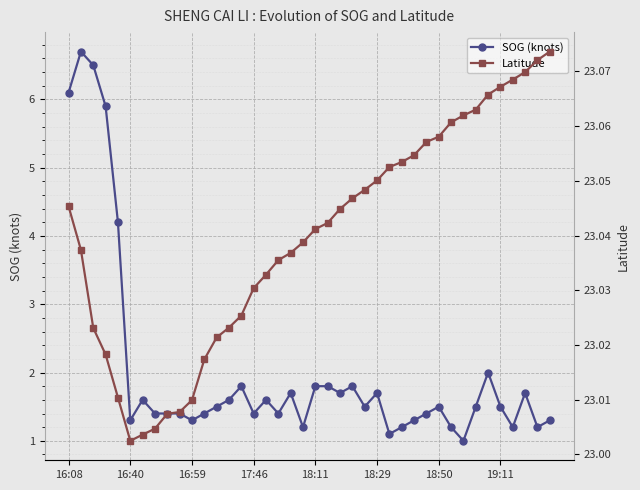

The SOG (knots) series shows 1.3 at 16:59. True or false?

True